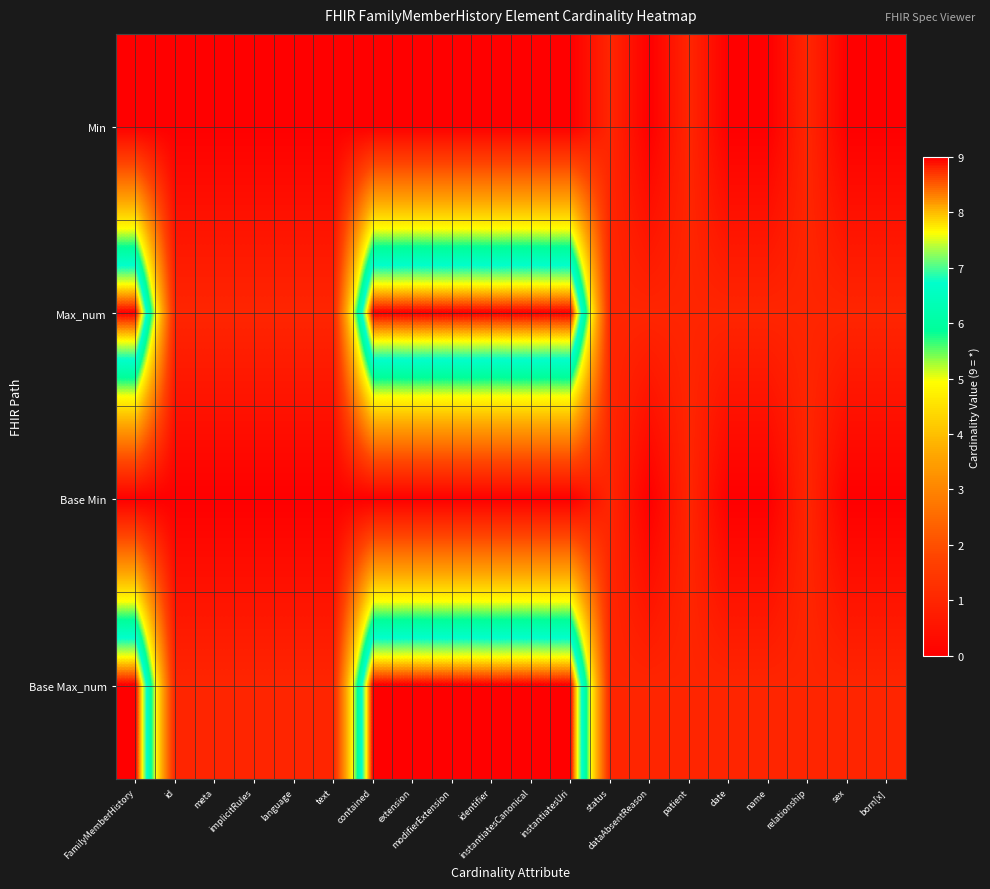

How many distinct data groups are displayed?

4